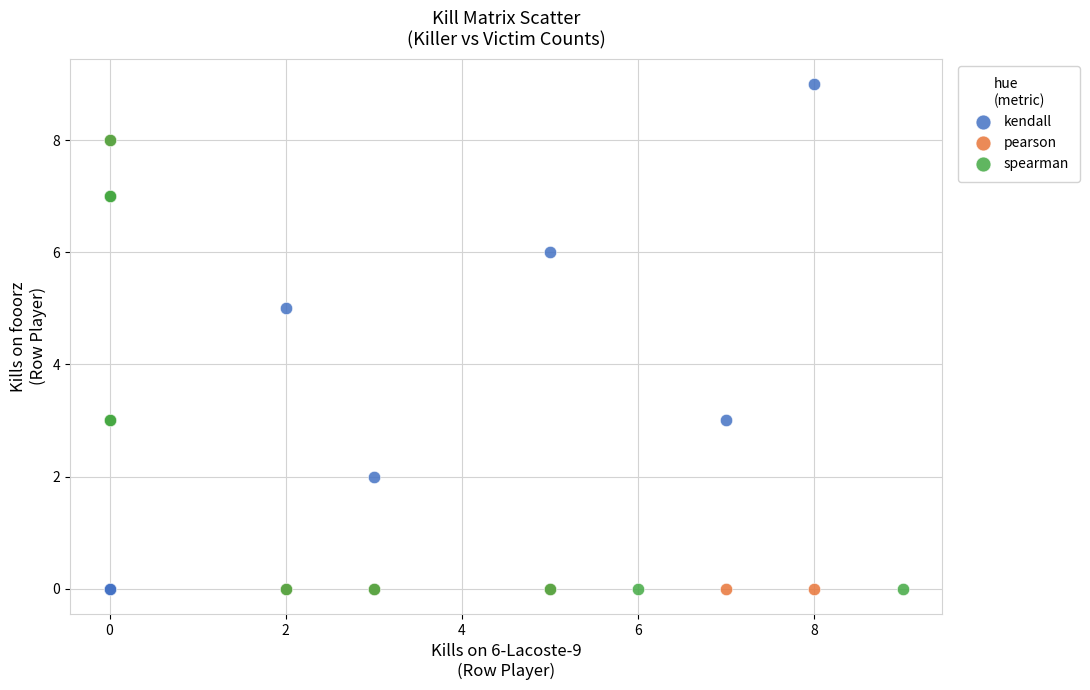

Which series reaches the maximum Y coordinate?

kendall